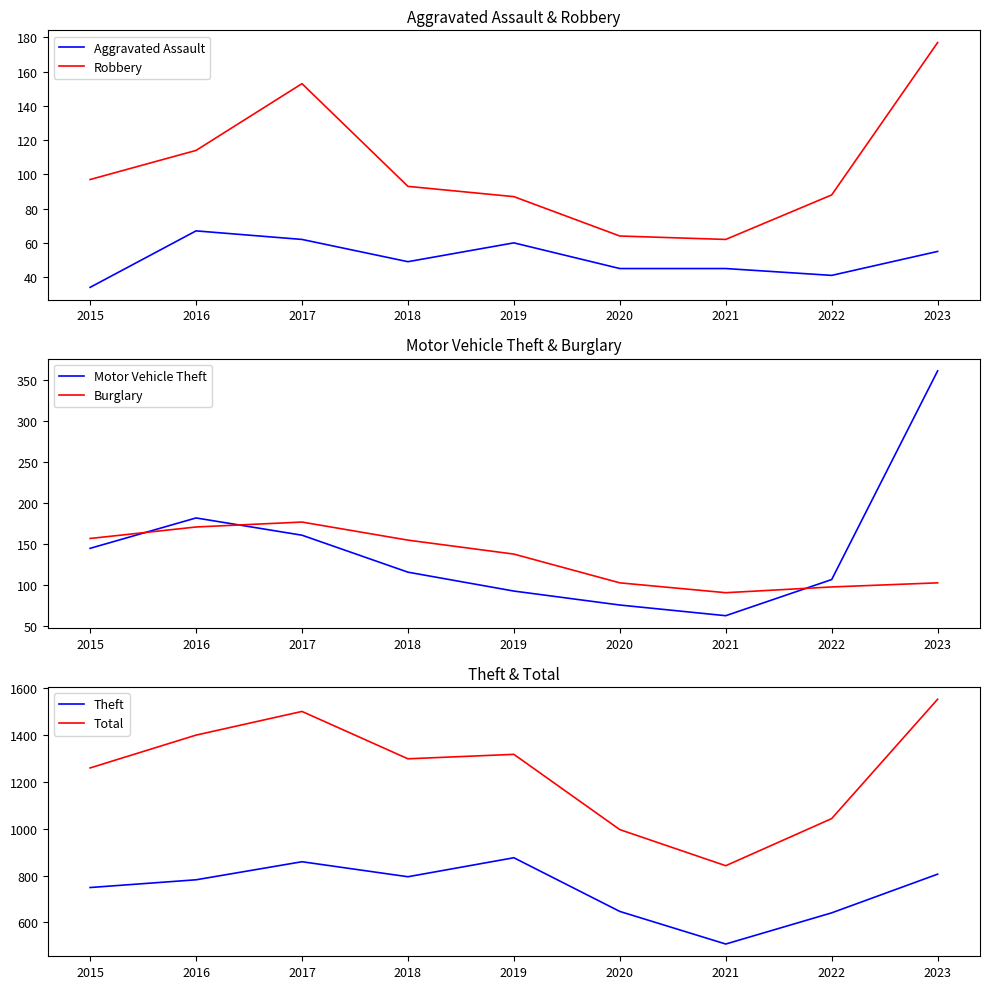

Is the value of Aggravated Assault at 2020 greater than the value of Motor Vehicle Theft at 2021?

No